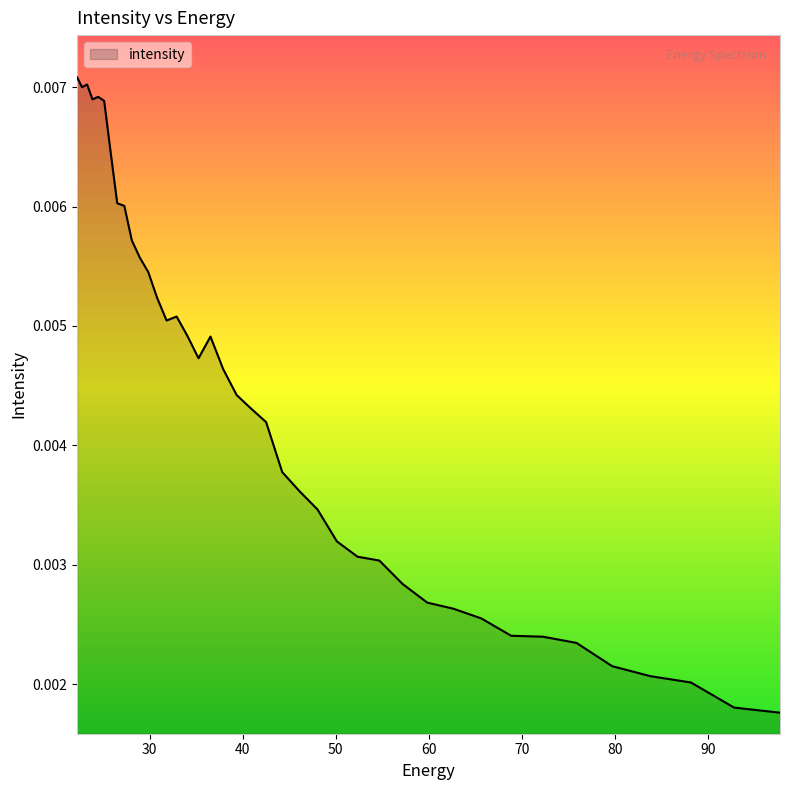

Does the chart have visible grid lines?

No